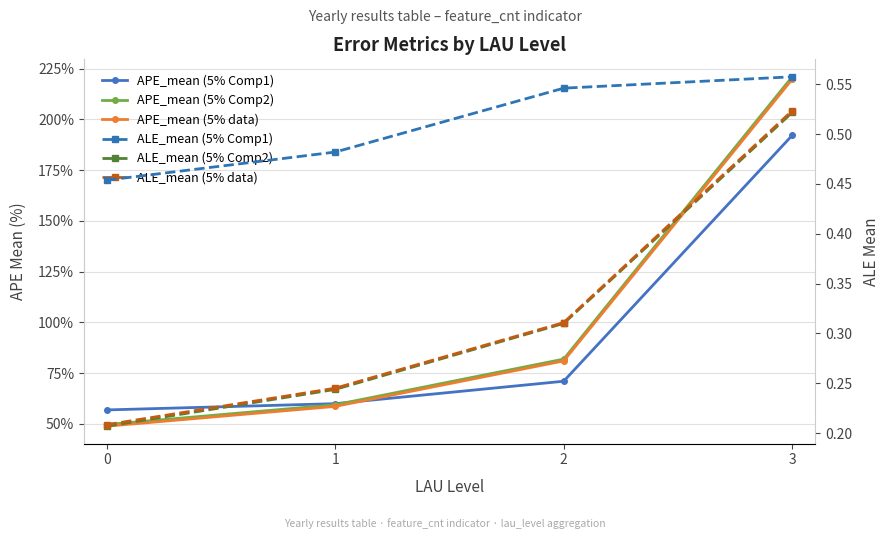

True or false: ALE_mean (5% Comp2) has a value of 0.2 at 1.

True